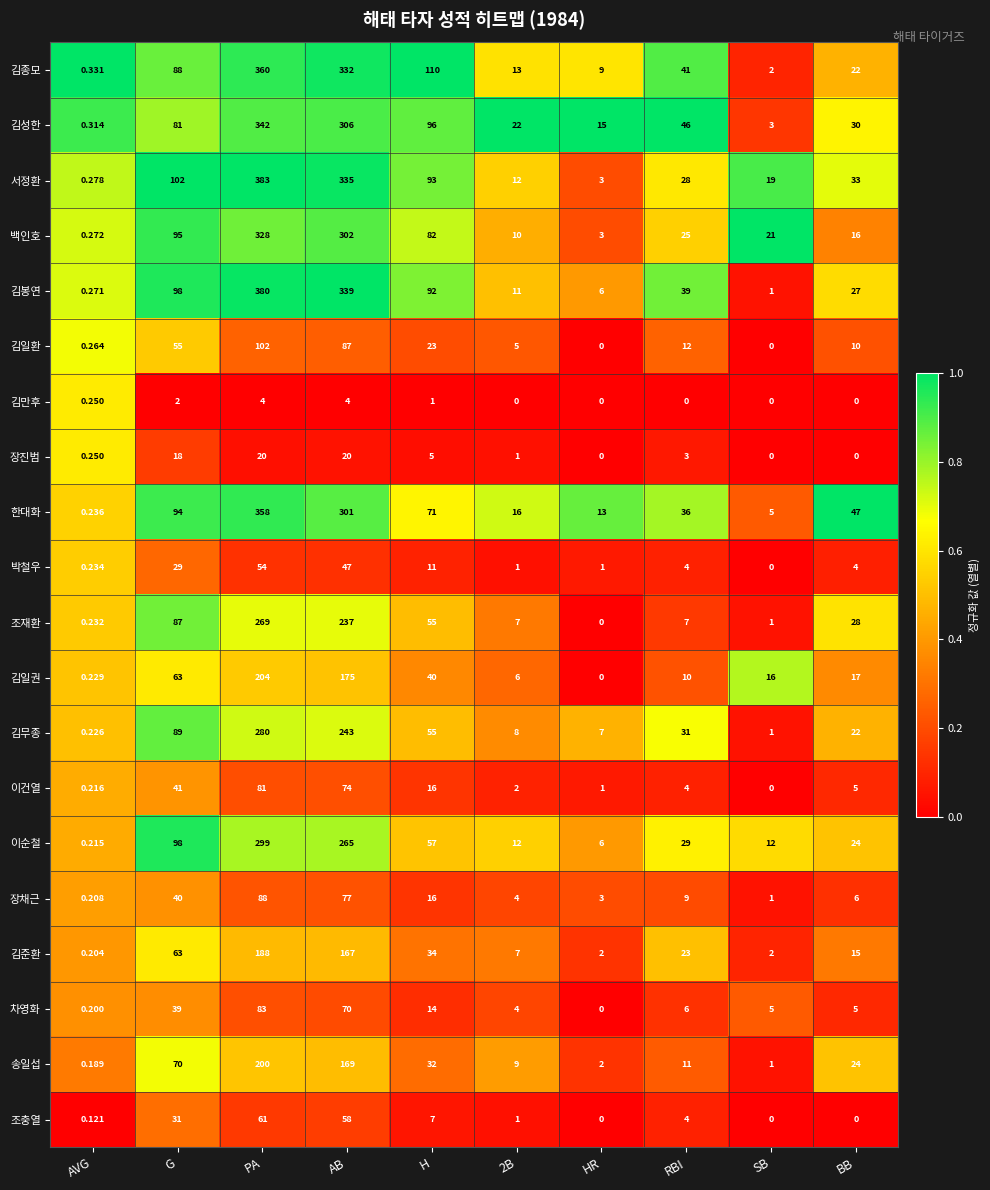

Rank the series by their maximum value, from highest to lowest.

서정환, 김봉연, 김종모, 한대화, 김성한, 백인호, 이순철, 김무종, 조재환, 김일권, 송일섭, 김준환, 김일환, 장채근, 차영화, 이건열, 조충열, 박철우, 장진범, 김만후